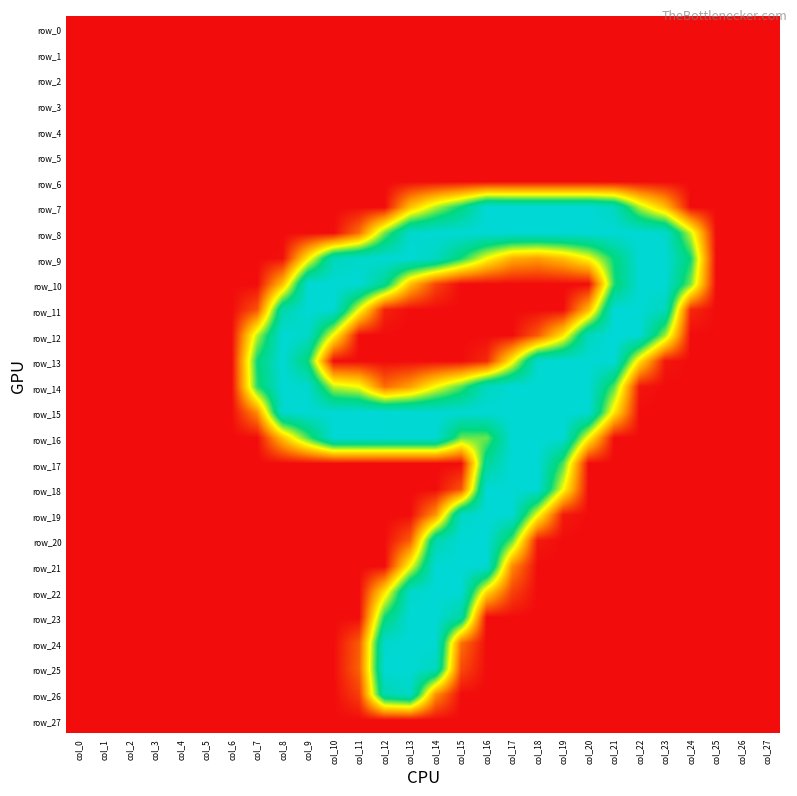

What is the average value of the row_20 series?

34